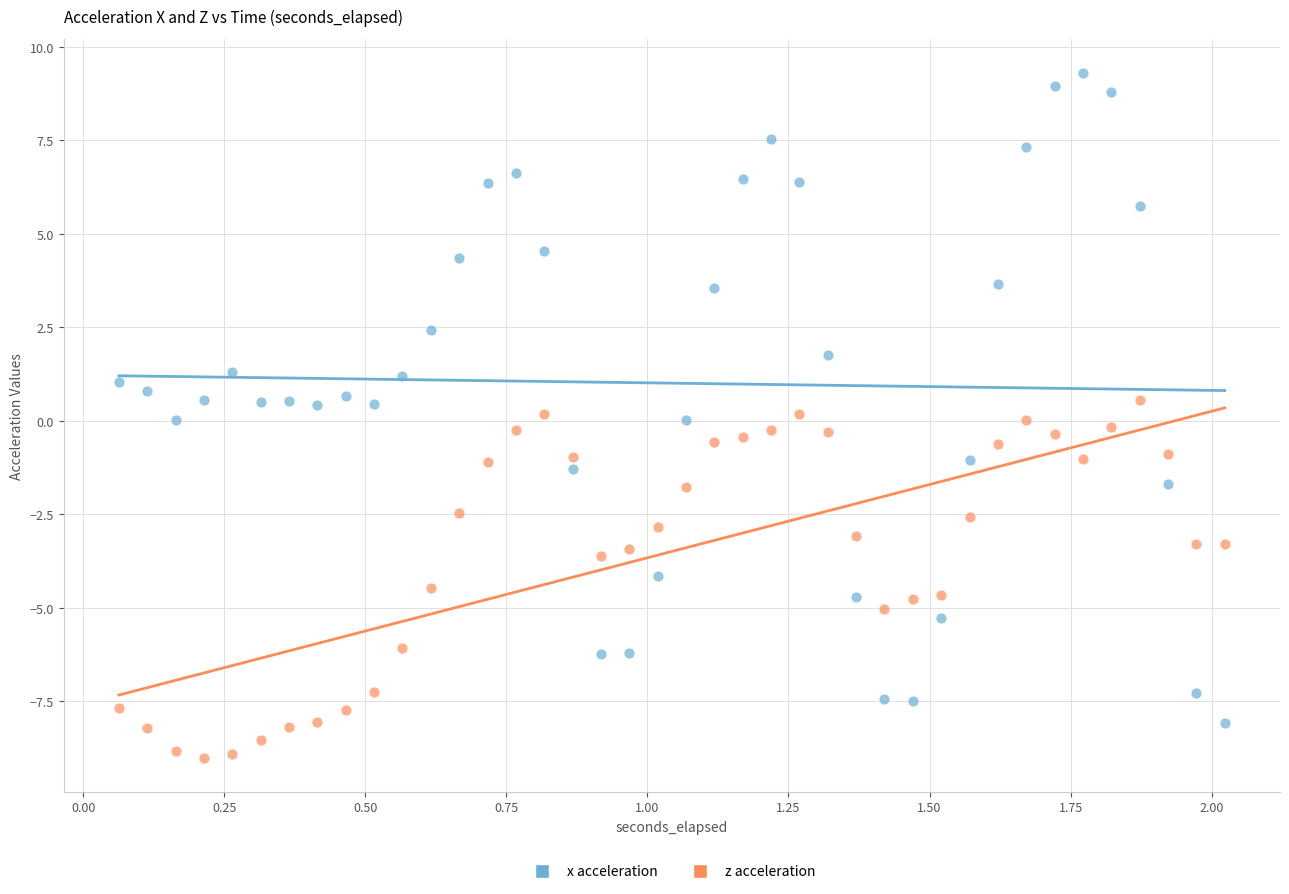

Which series reaches the maximum Y coordinate?

x acceleration